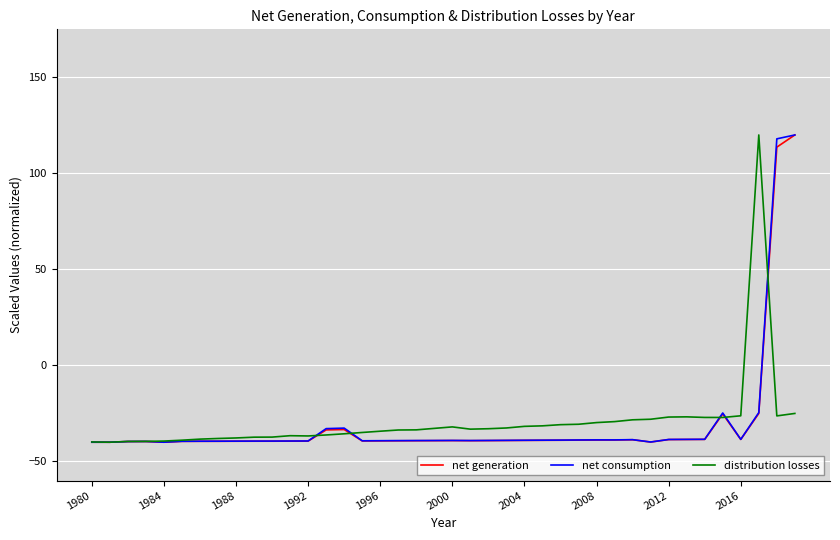

What is the maximum value for distribution losses?

120.0